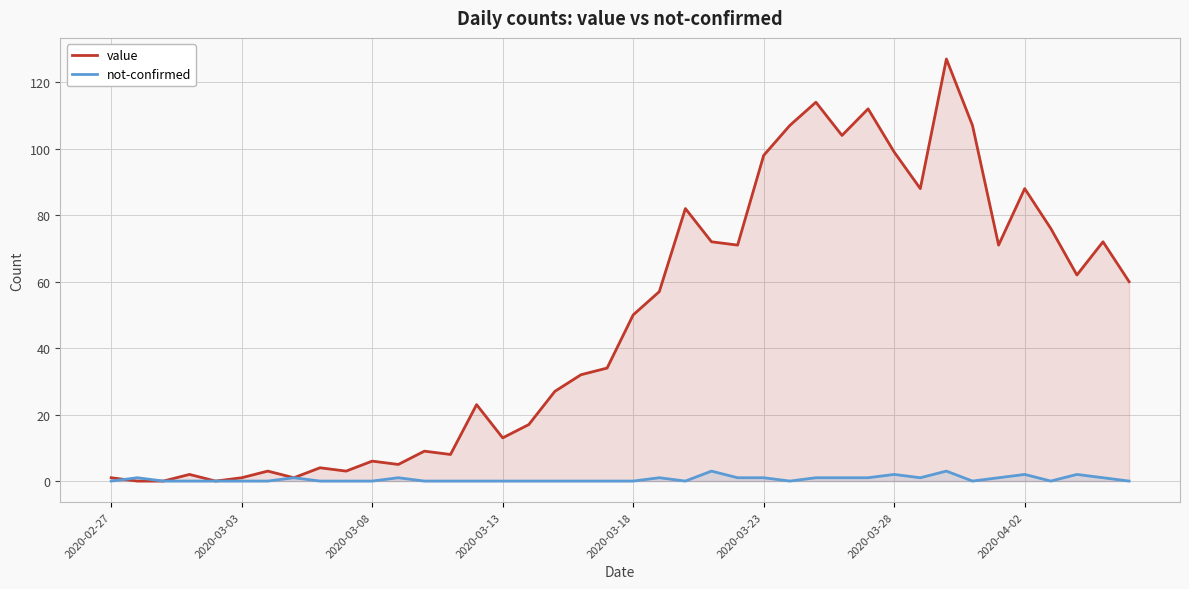

What is the difference between the maximum and minimum values in the not-confirmed series?

3